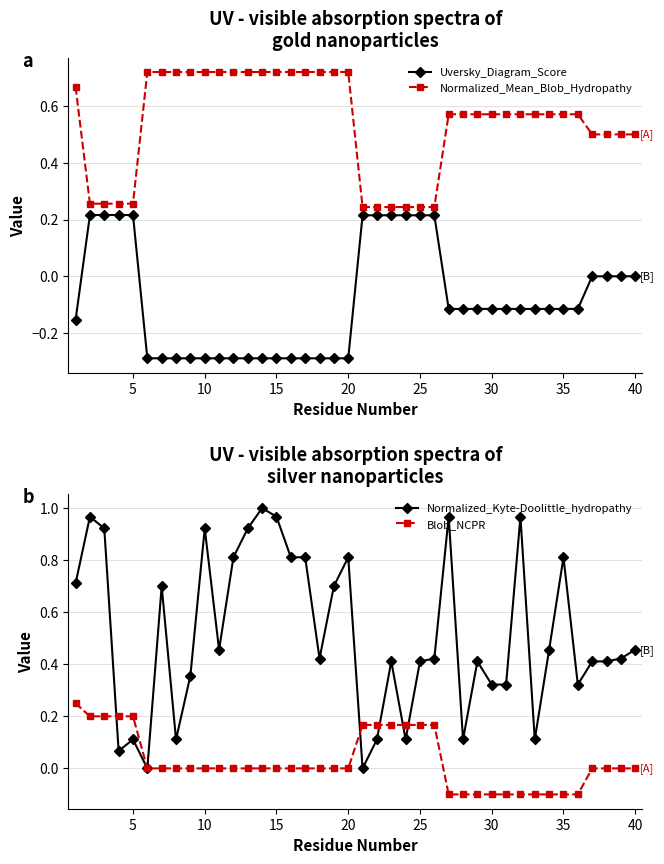

True or false: Uversky_Diagram_Score and Normalized_Mean_Blob_Hydropathy intersect in this chart.

False